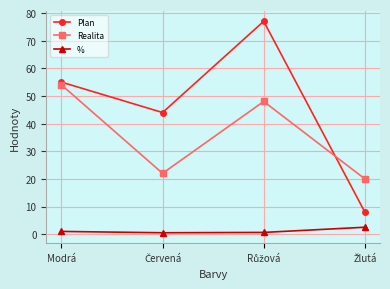

In Realita, how many points are higher than both neighbors (excluding endpoints)?

1